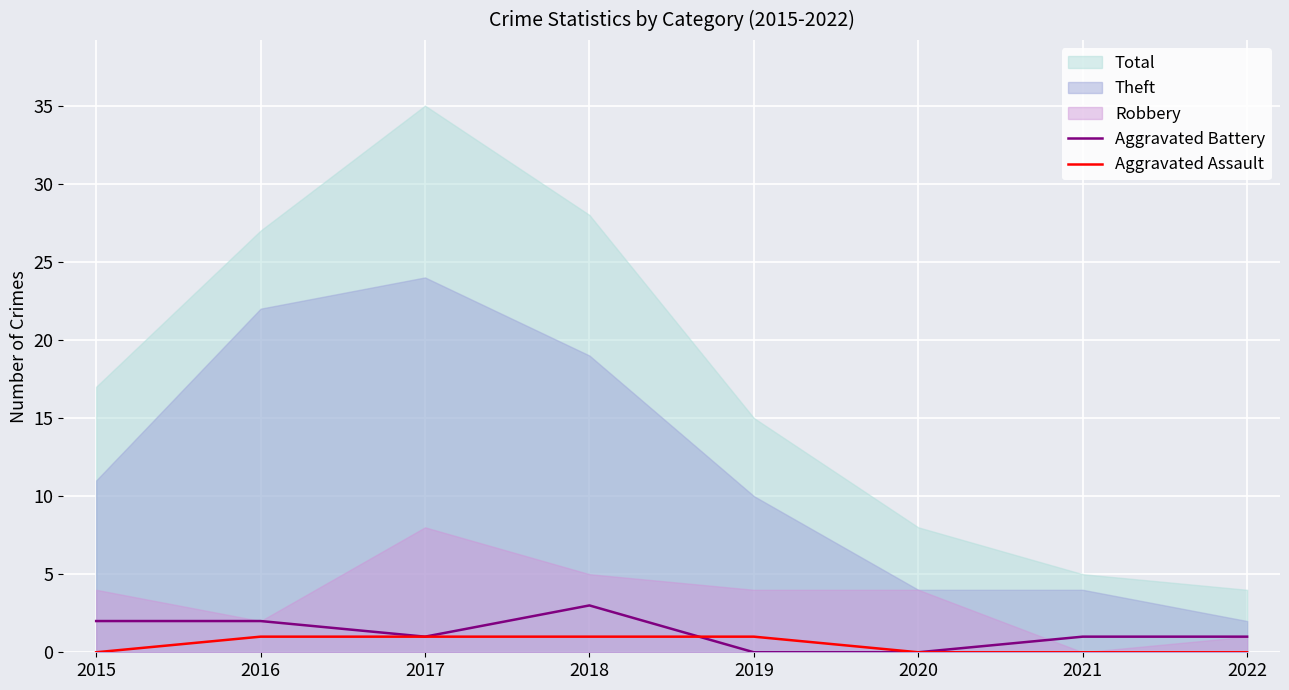

True or false: Aggravated Battery and Aggravated Assault intersect in this chart.

True